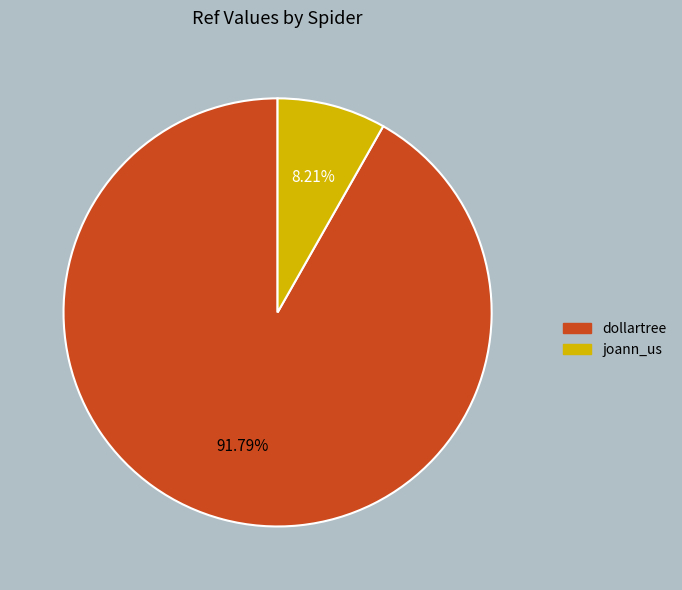

Rank the categories by value from highest to lowest.

dollartree, joann_us